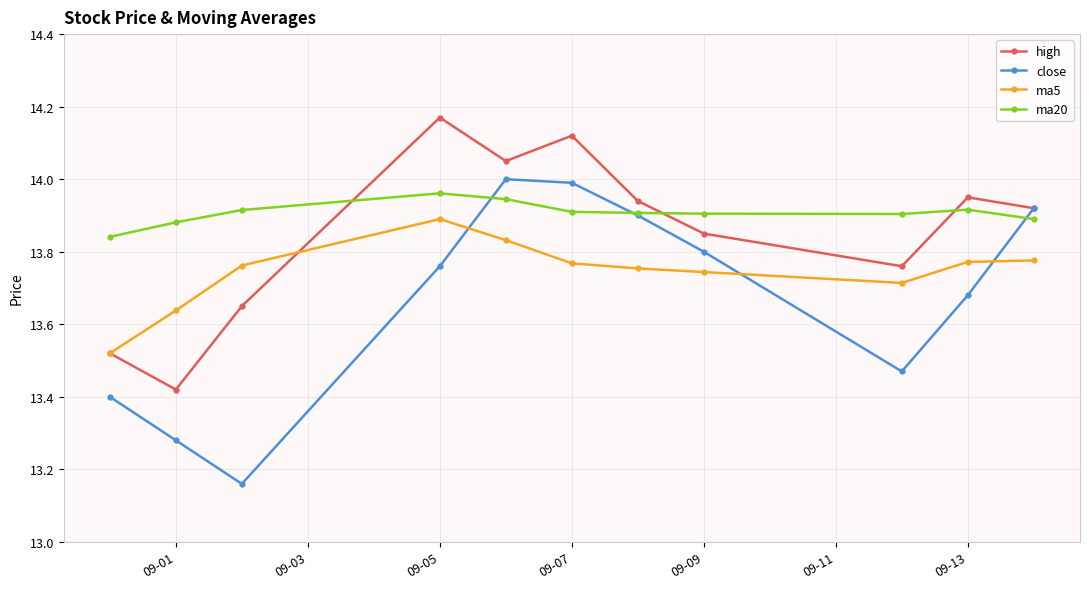

List the series in order of their overall mean, highest first.

ma20, high, ma5, close